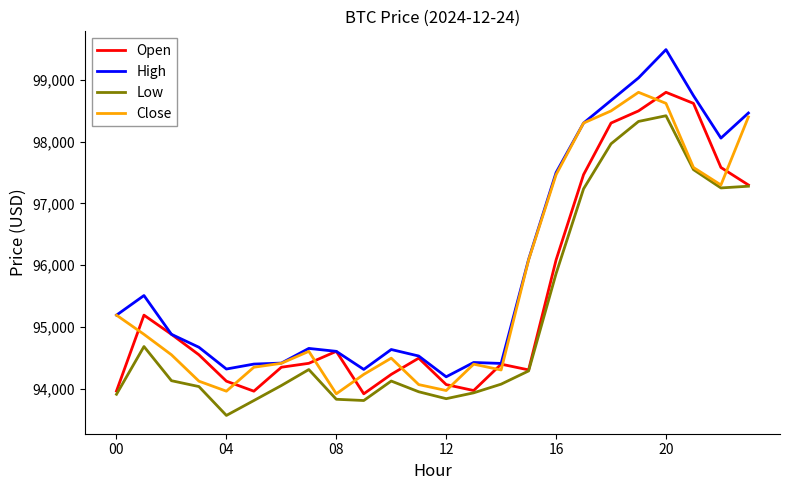

What is the maximum value shown in the chart?

99488.0